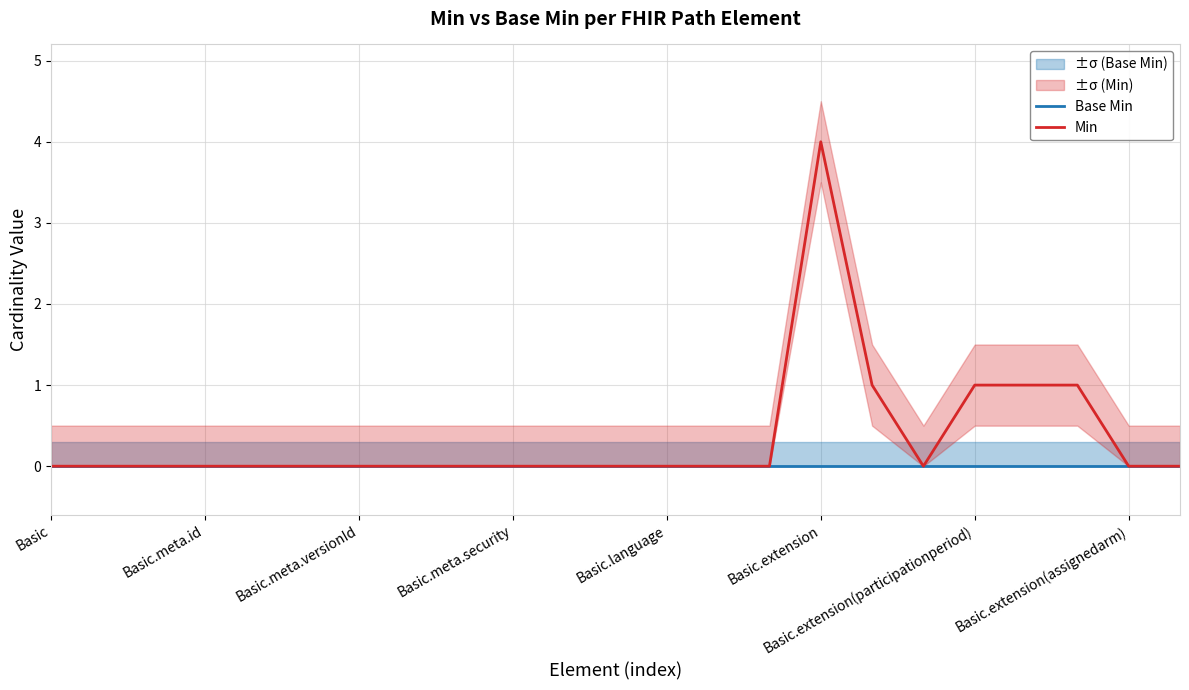

How many positive values does the Min series have?

5